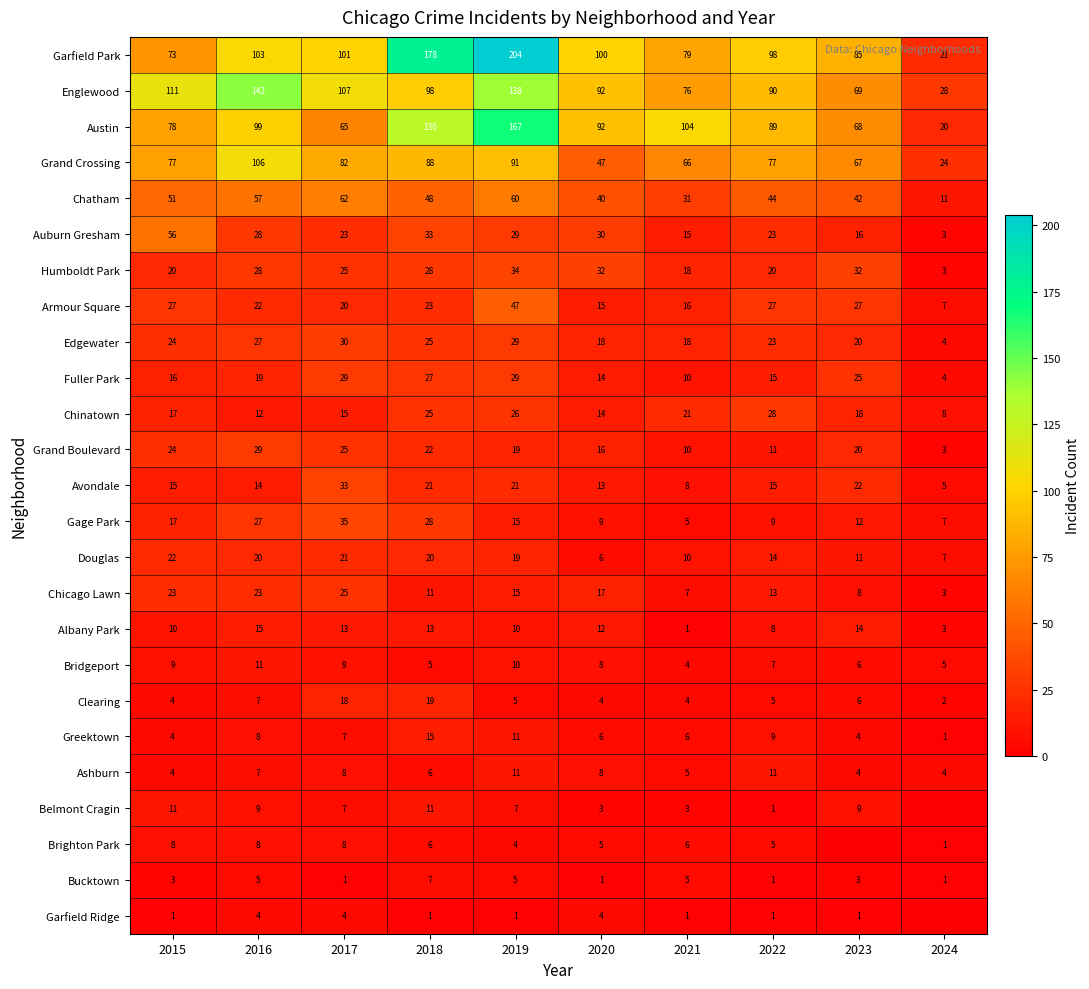

At how many categories does at least one series exceed 22?

10